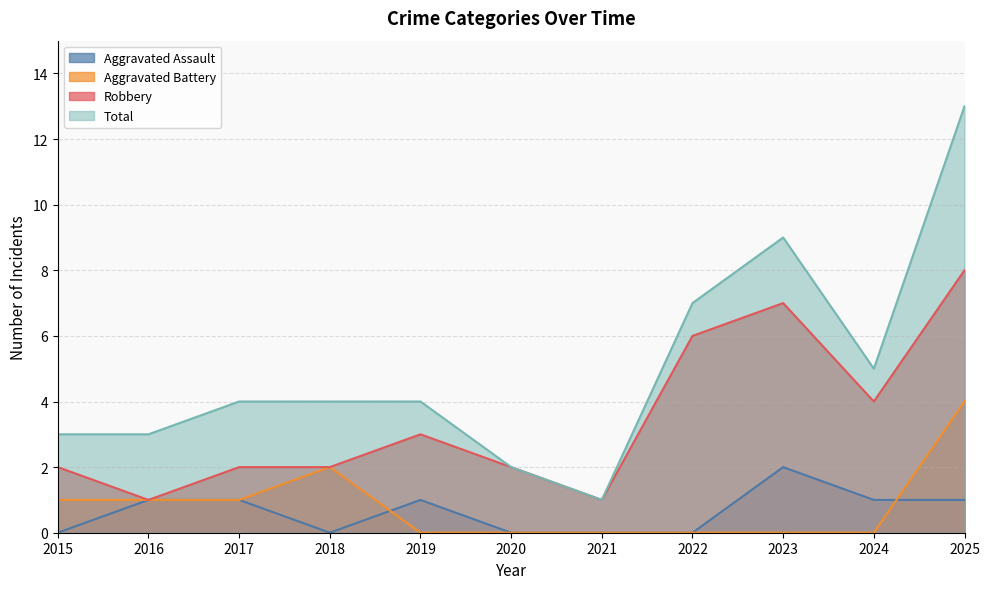

What is the value of the Robbery point at the 9th from the left?

7